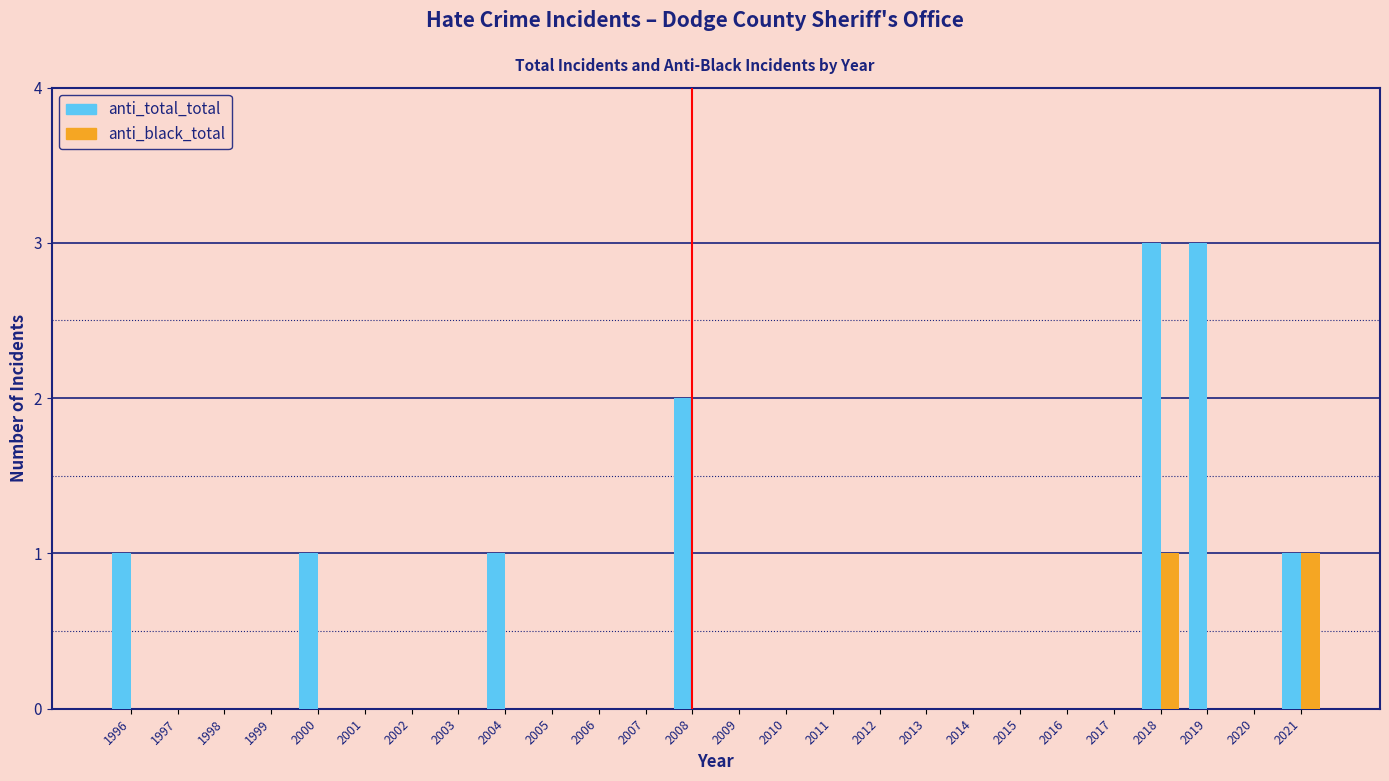

What is the total value across all series at 2018?

4